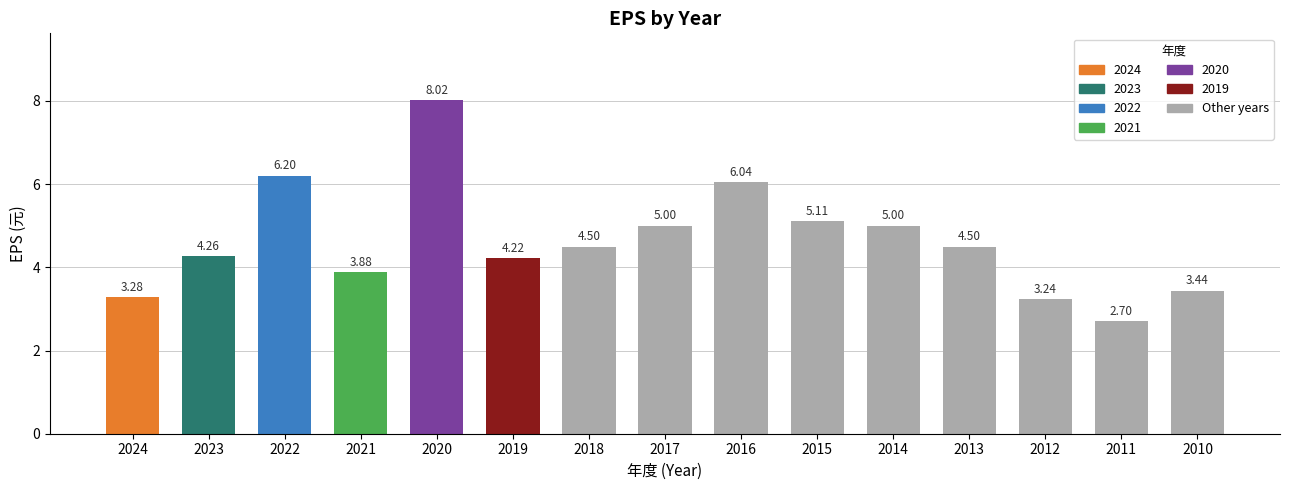

What is the ratio of the value at 2011 to the value at 2019?

0.6